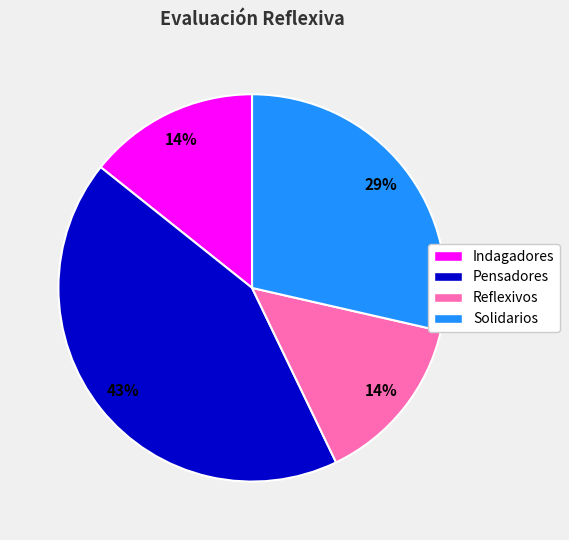

To the nearest percent, what percentage of the pie is Solidarios?

29%